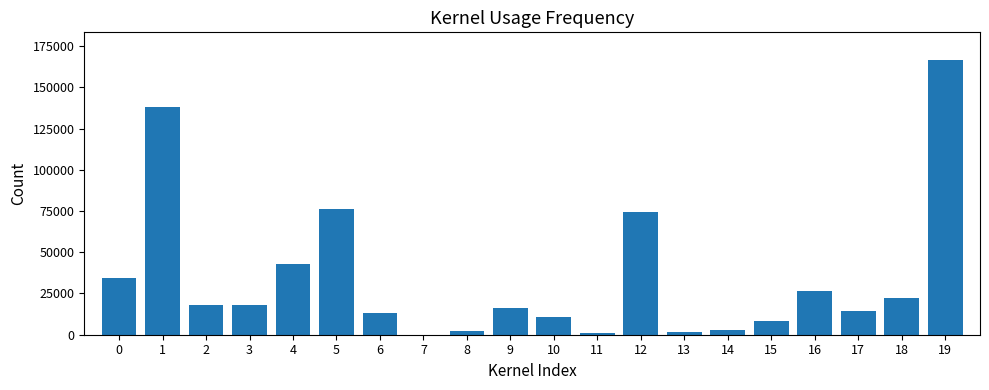

What is the sum of all values?

688102